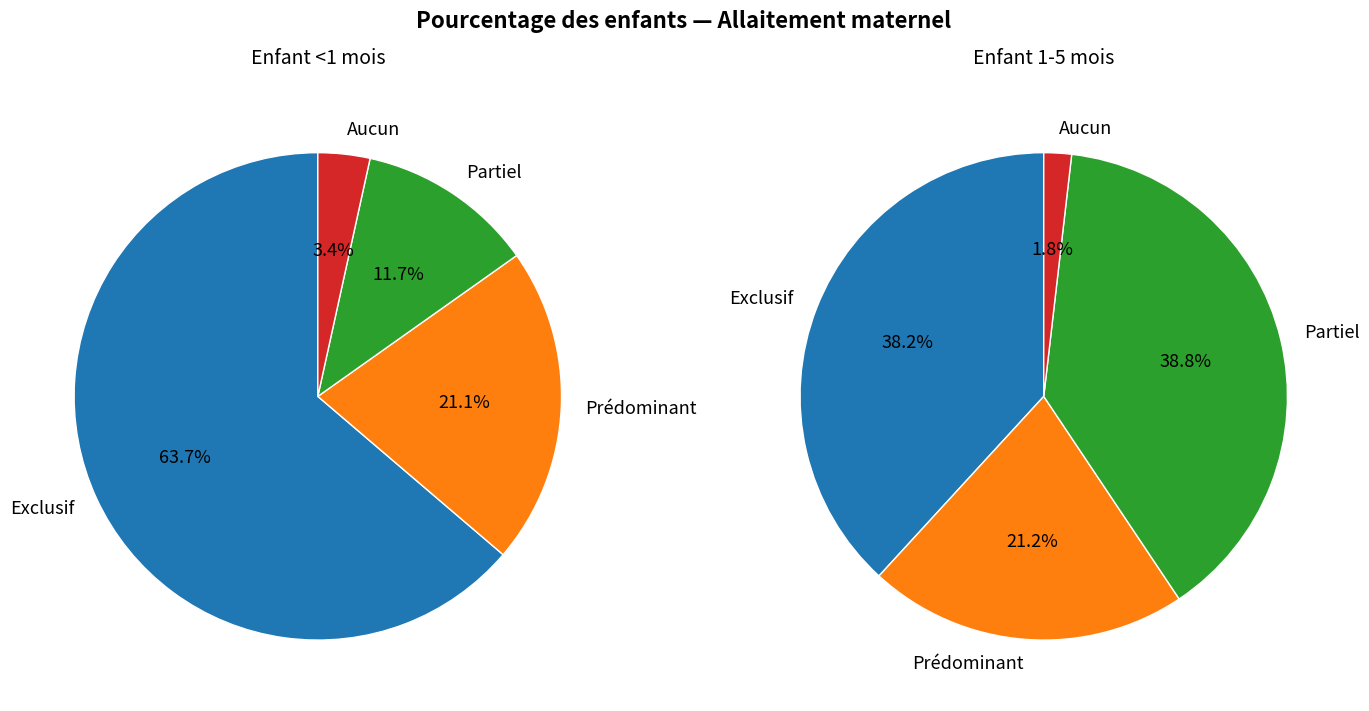

The Aucun slice represents 3% of the pie. True or false?

True